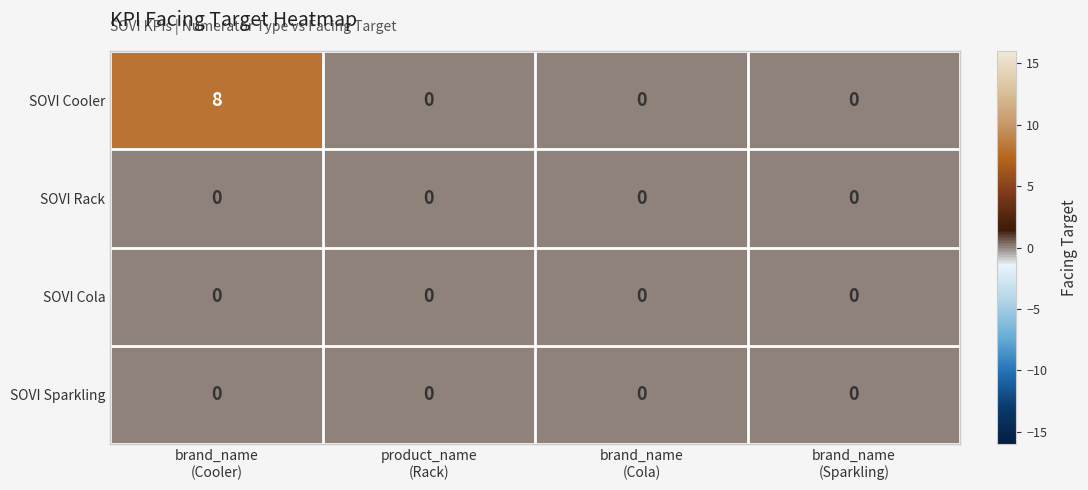

Reading left to right, list all the values displayed in this chart.

SOVI Cooler: 8	0	0	0
SOVI Rack: 0	0	0	0
SOVI Cola: 0	0	0	0
SOVI Sparkling: 0	0	0	0